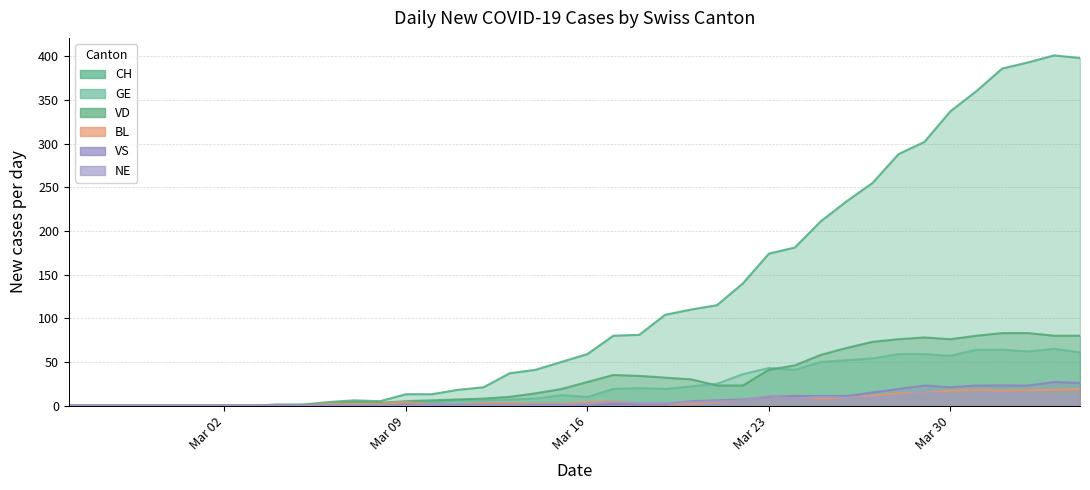

True or false: CH and BL cross at least once.

False